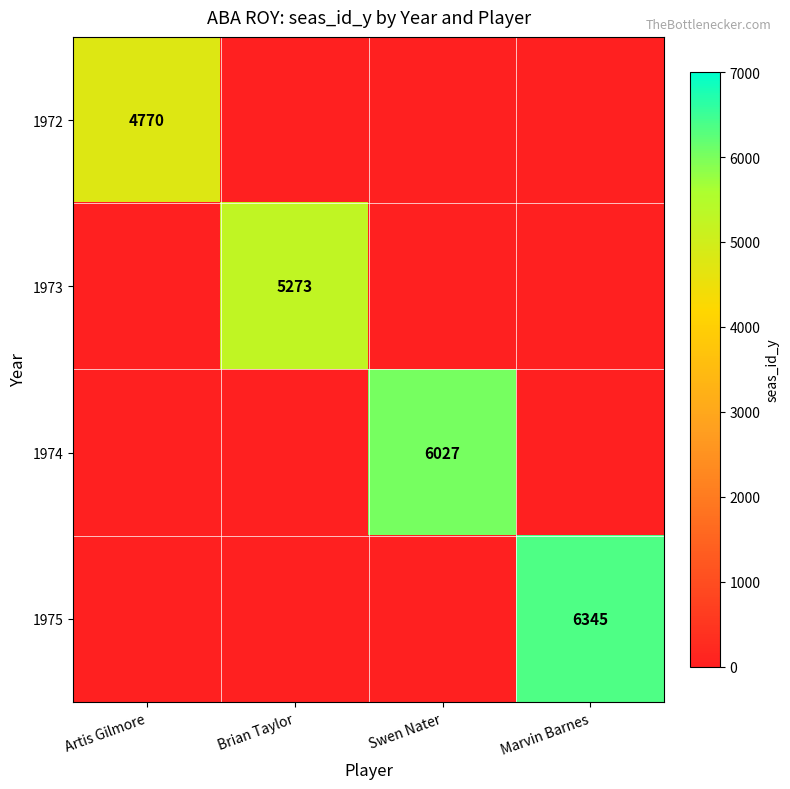

What is the spread (max minus min) of values at Artis Gilmore?

4770